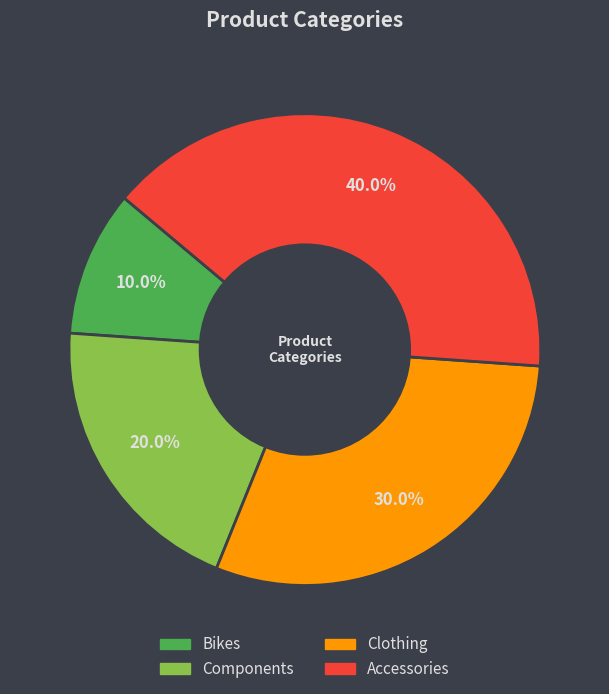

To the nearest percent, what is the average slice percentage?

25%